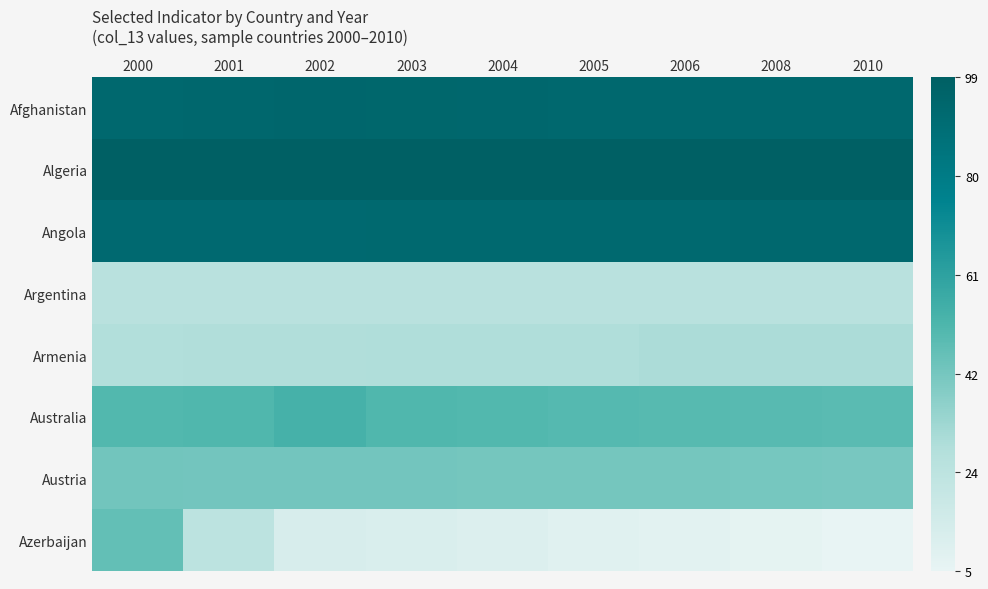

Reading left to right, what are all the values shown in this chart?

Afghanistan: 2000=93.0	2001=93.6	2002=94.2	2003=93.8	2004=93.5	2005=93.1	2006=93.1	2008=93.2	2010=93.2
Algeria: 2000=98.9	2001=98.8	2002=98.7	2003=98.7	2004=98.6	2005=98.5	2006=98.5	2008=98.4	2010=98.4
Angola: 2000=92.0	2001=92.1	2002=92.2	2003=92.3	2004=92.4	2005=92.5	2006=92.6	2008=92.7	2010=92.8
Argentina: 2000=25.3	2001=25.3	2002=25.3	2003=25.3	2004=25.3	2005=25.3	2006=25.3	2008=25.3	2010=25.3
Armenia: 2000=28.2	2001=28.4	2002=28.6	2003=28.8	2004=28.8	2005=29.0	2006=29.4	2008=29.5	2010=29.6
Australia: 2000=50.5	2001=51.0	2002=53.7	2003=50.9	2004=50.4	2005=49.9	2006=49.5	2008=49.0	2010=48.5
Austria: 2000=43.1	2001=43.0	2002=42.8	2003=42.7	2004=42.6	2005=42.5	2006=42.3	2008=42.1	2010=41.8
Azerbaijan: 2000=46.5	2001=23.6	2002=12.4	2003=11.0	2004=9.6	2005=8.4	2006=7.2	2008=5.9	2010=4.7